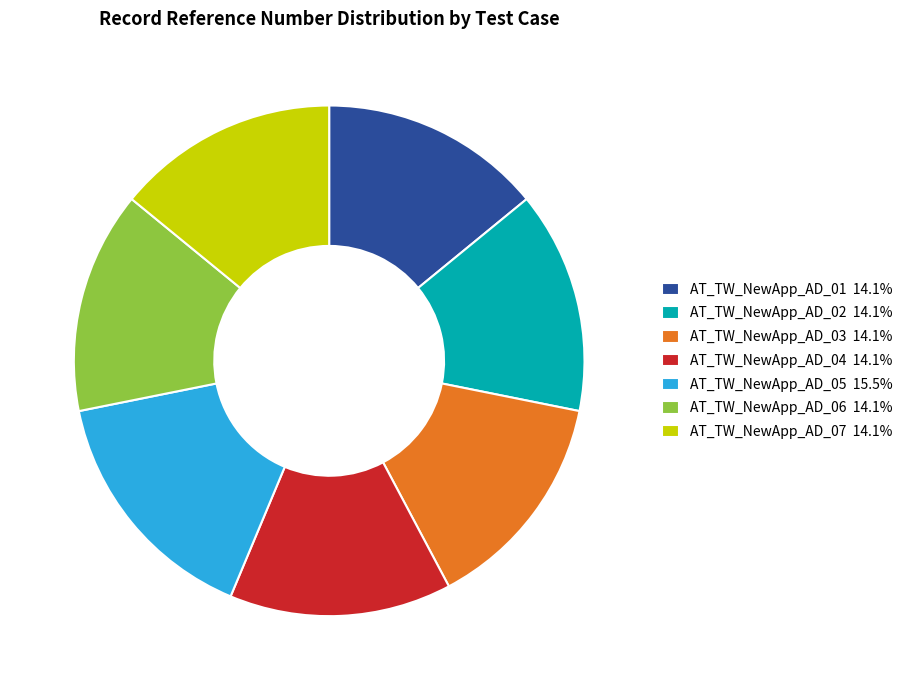

Combined, do AT_TW_NewApp_AD_04 14.1% and AT_TW_NewApp_AD_07 14.1% account for over 50%?

No